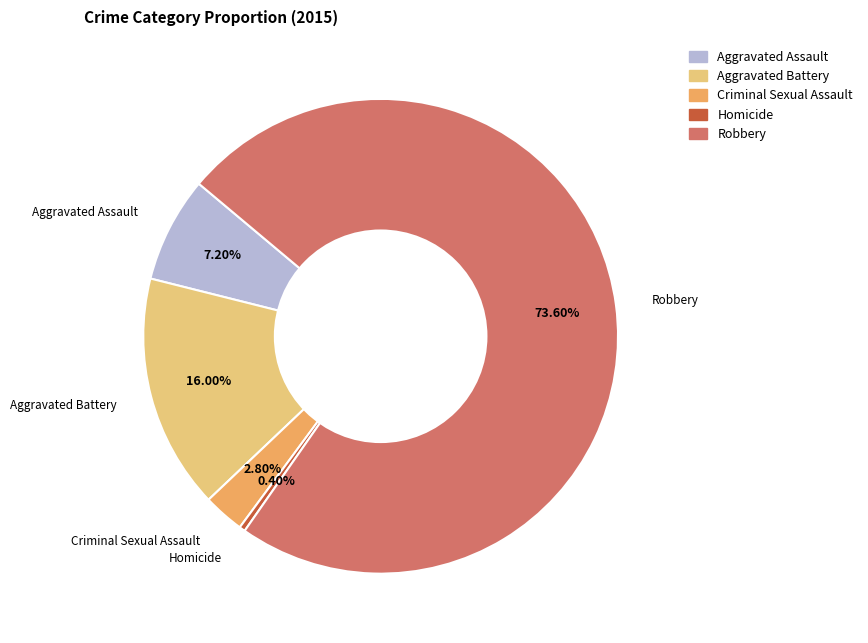

To the nearest percent, what is the average slice percentage?

20%